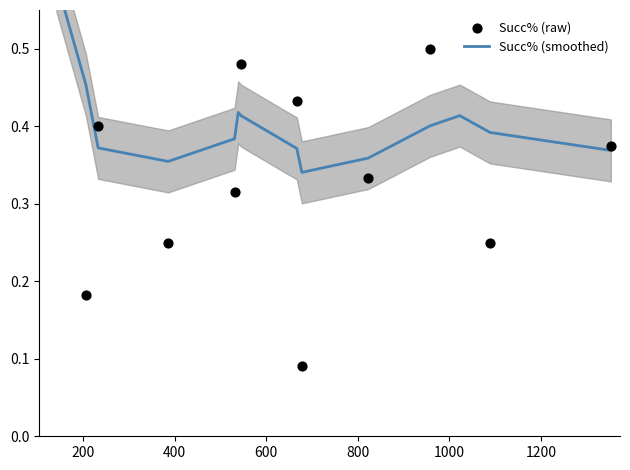

Which series has the widest spread of Y values?

Succ% (raw)